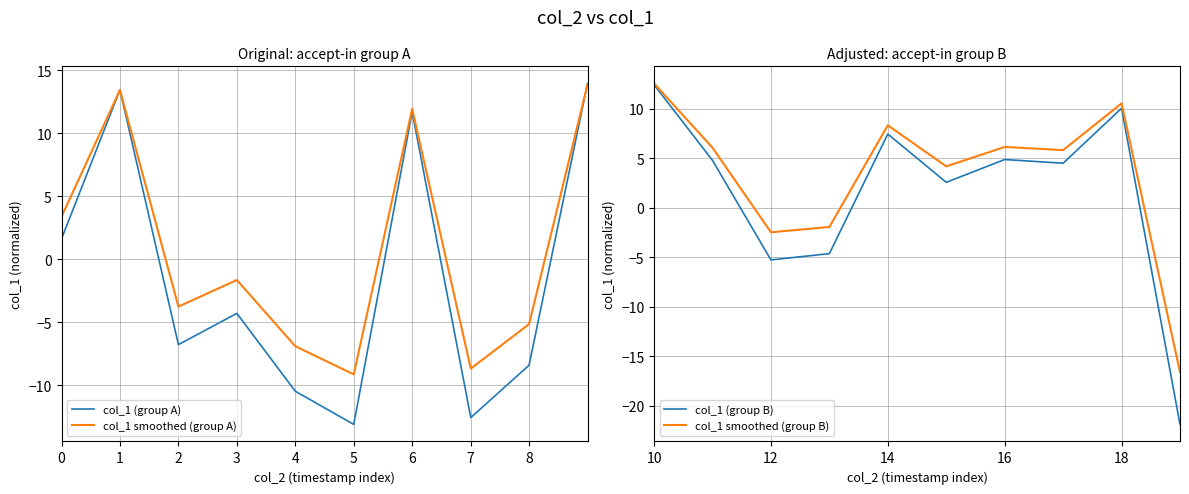

What is the minimum value for col_1 smoothed (group A)?

-9.1